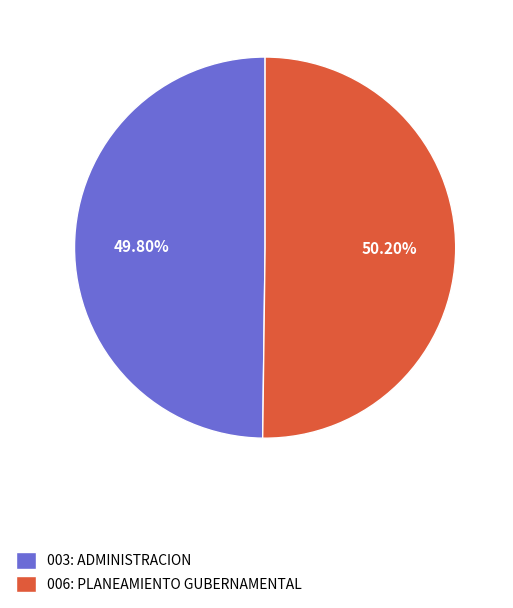

Is there a majority slice in this chart?

Yes